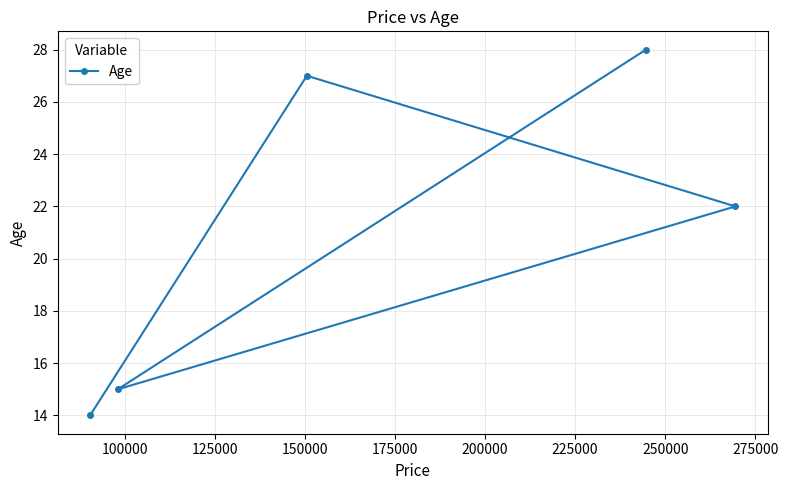

Reading left to right, list all the values displayed in this chart.

14	15	27	28	22